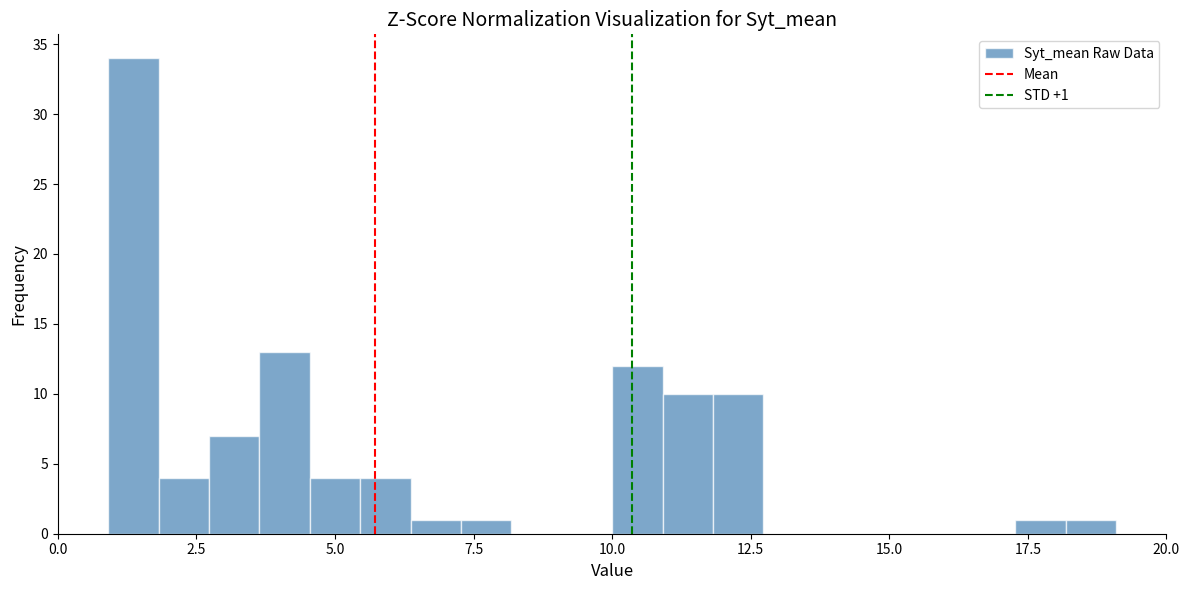

Around what value on the x-axis is the tallest bar? Give the approximate position of its centre, as read against the axis.

1.5